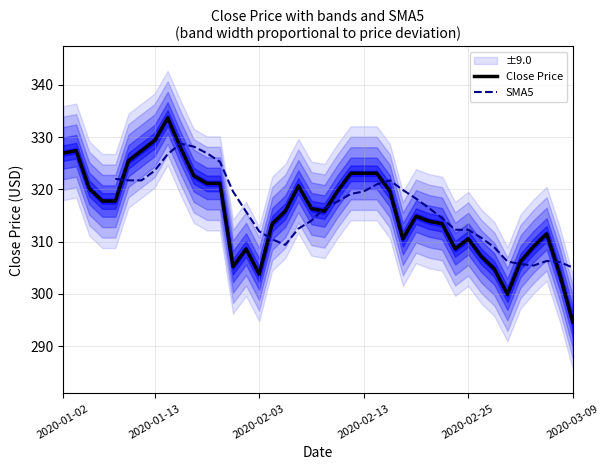

Is this an area chart (filled region under the line)?

No